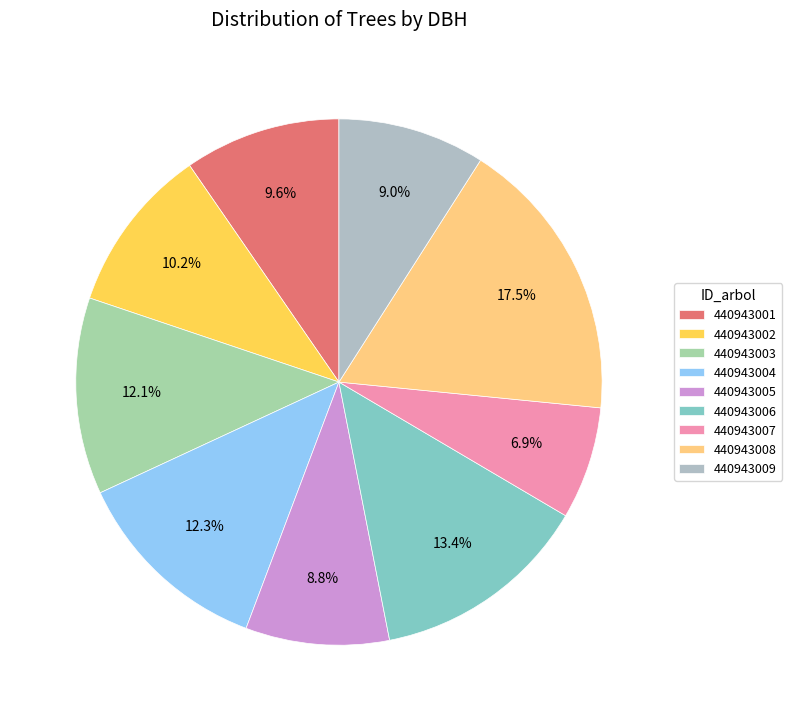

Approximately how many times larger is the value at 440943002 compared to 440943009?

1.1